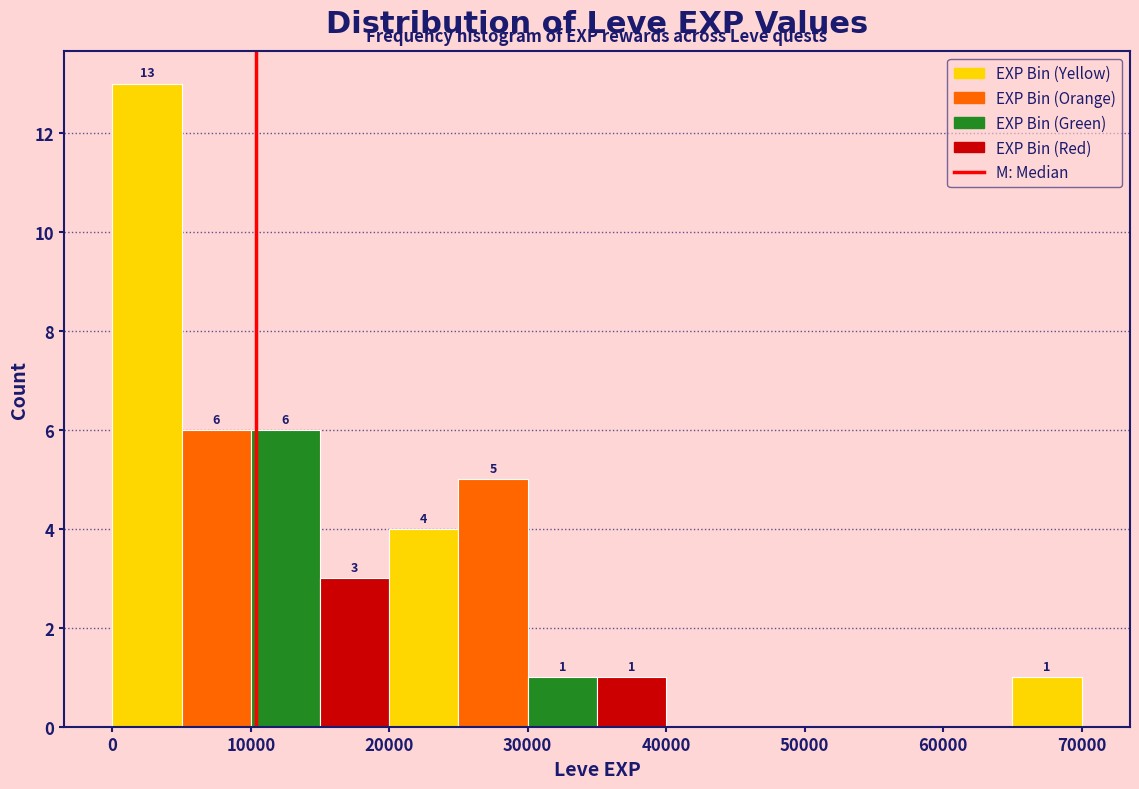

Which range on the x-axis has the tallest bar?

0 to 5000